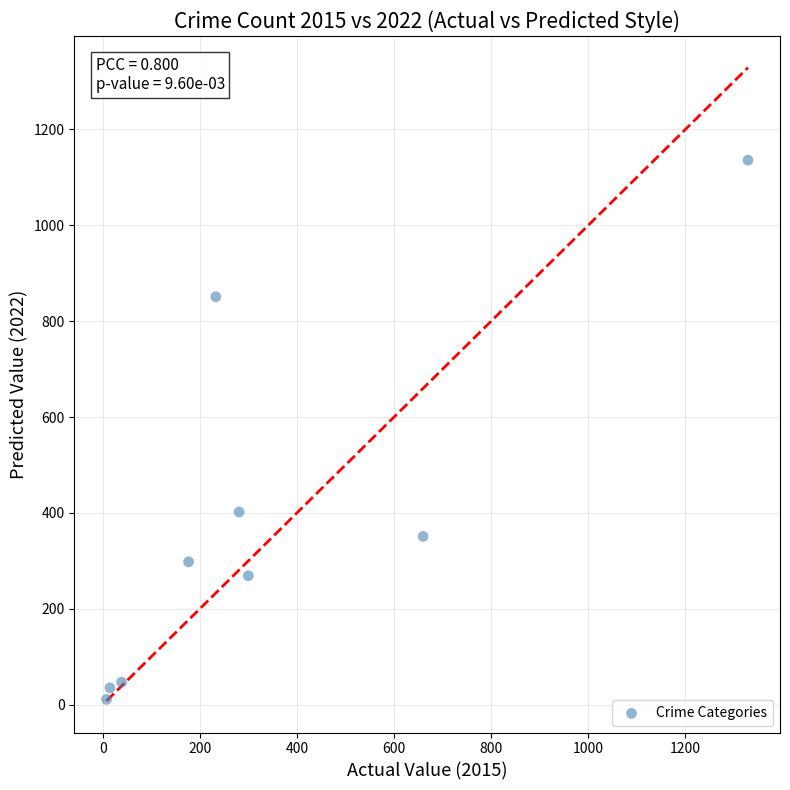

What is the average Y value?

378